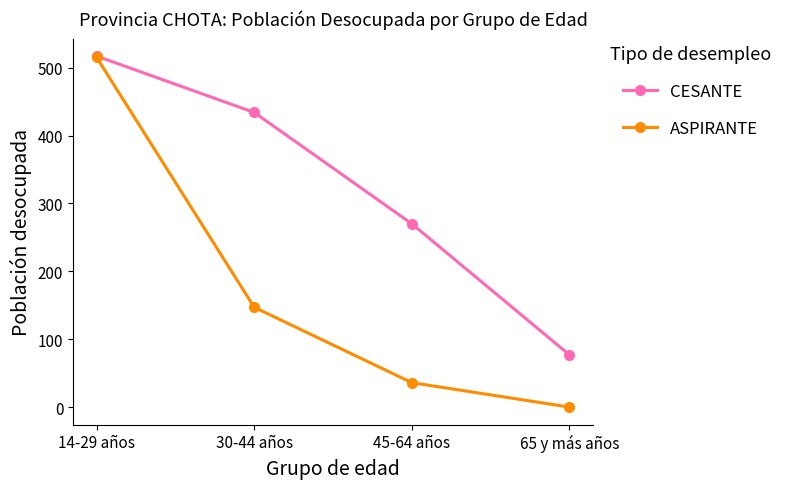

At which label does ASPIRANTE first exceed 147?

14-29 años